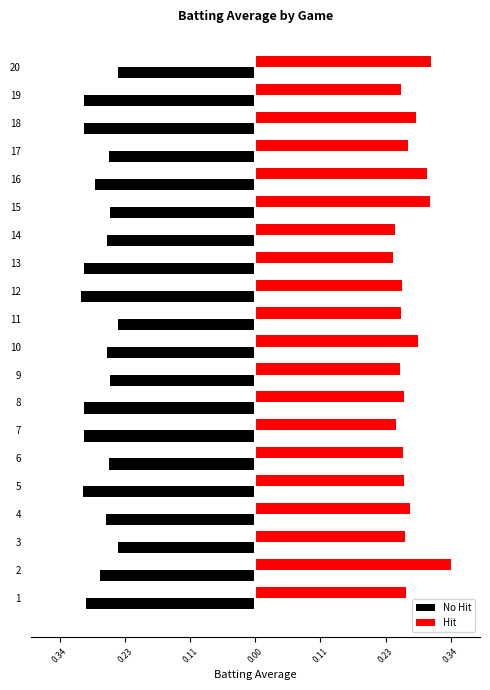

What are all the series names shown in the legend?

No Hit, Hit